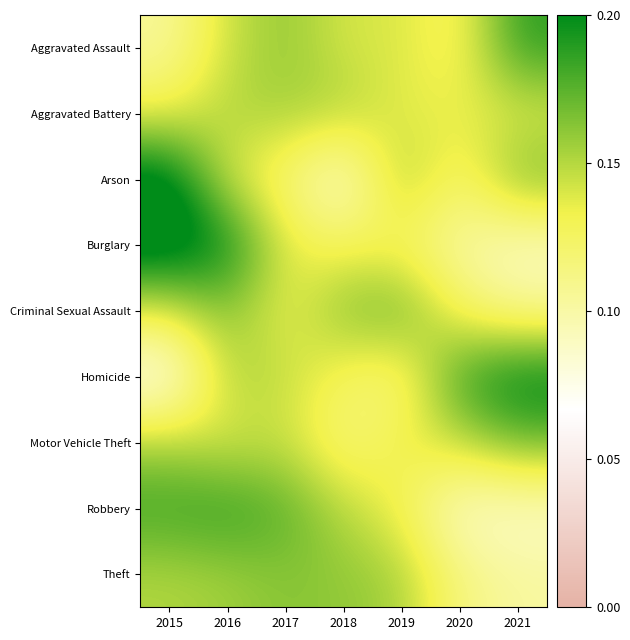

Between 2018 and 2020, which series saw the biggest shift?

Robbery